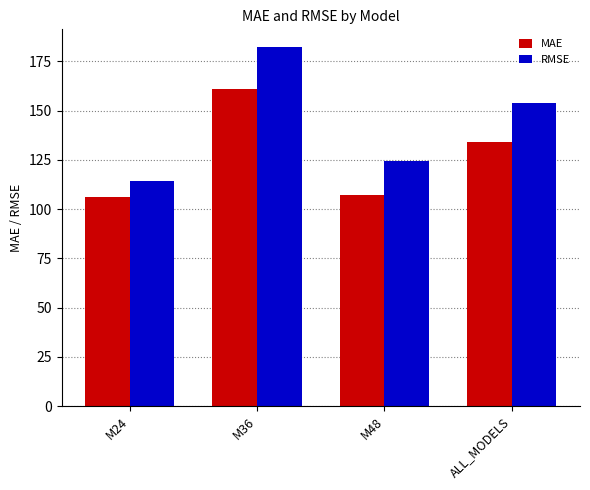

Which category has the highest value across all series?

M36